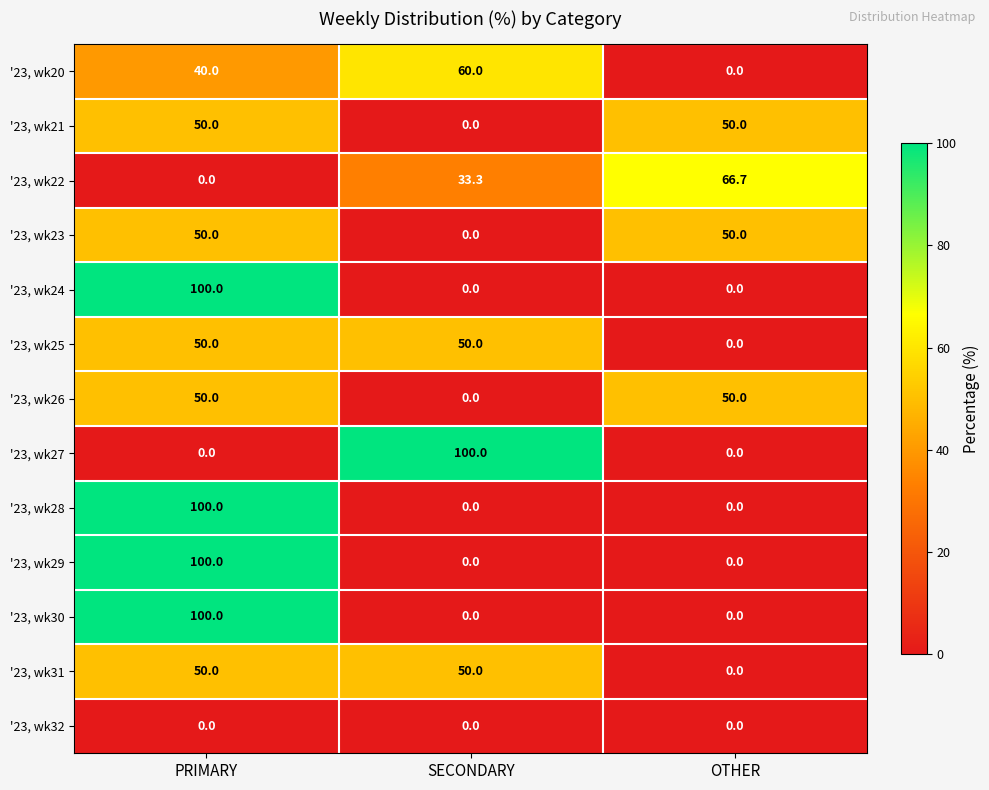

At which category is the sum across all series the highest?

PRIMARY